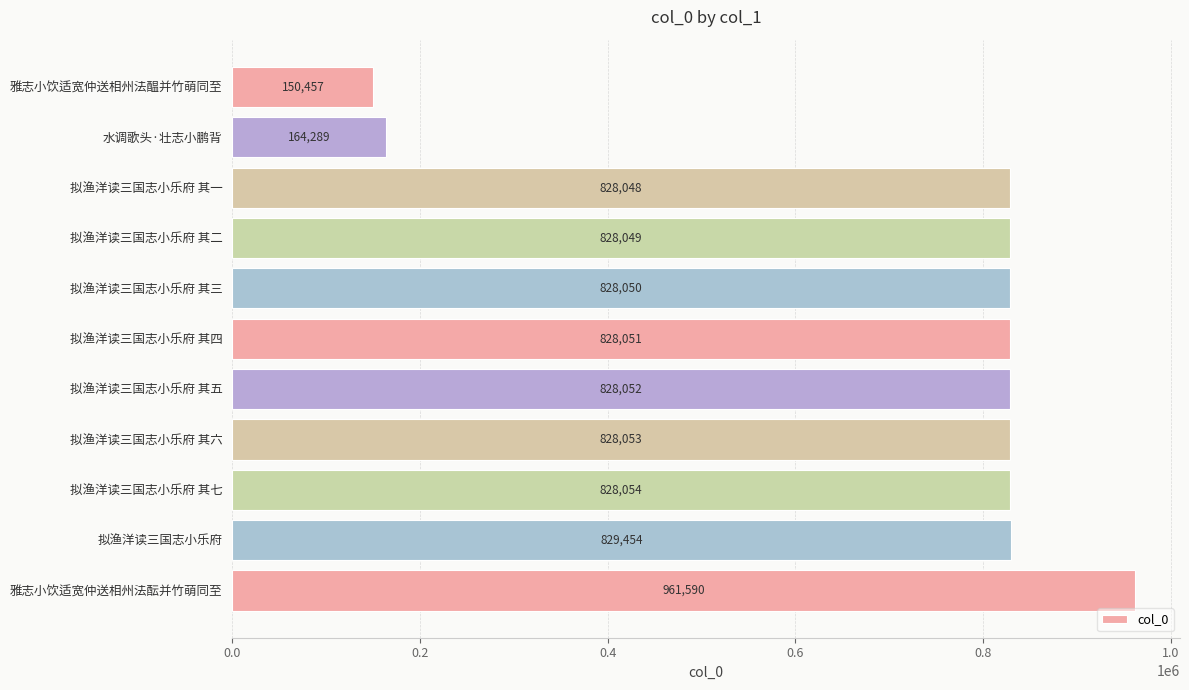

Reading bottom to top, what are all the values shown in this chart?

雅志小饮适宽仲送相州法酝并竹萌同至=961590	拟渔洋读三国志小乐府=829454	拟渔洋读三国志小乐府 其七=828054	拟渔洋读三国志小乐府 其六=828053	拟渔洋读三国志小乐府 其五=828052	拟渔洋读三国志小乐府 其四=828051	拟渔洋读三国志小乐府 其三=828050	拟渔洋读三国志小乐府 其二=828049	拟渔洋读三国志小乐府 其一=828048	水调歌头·壮志小鹏背=164289	雅志小饮适宽仲送相州法醖并竹萌同至=150457